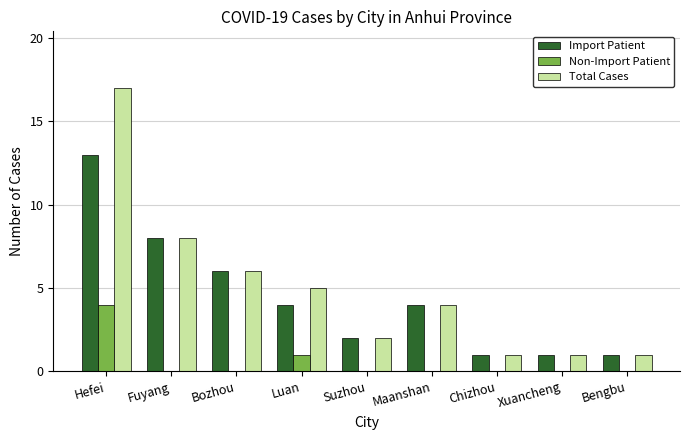

What is the maximum value for Import Patient?

13